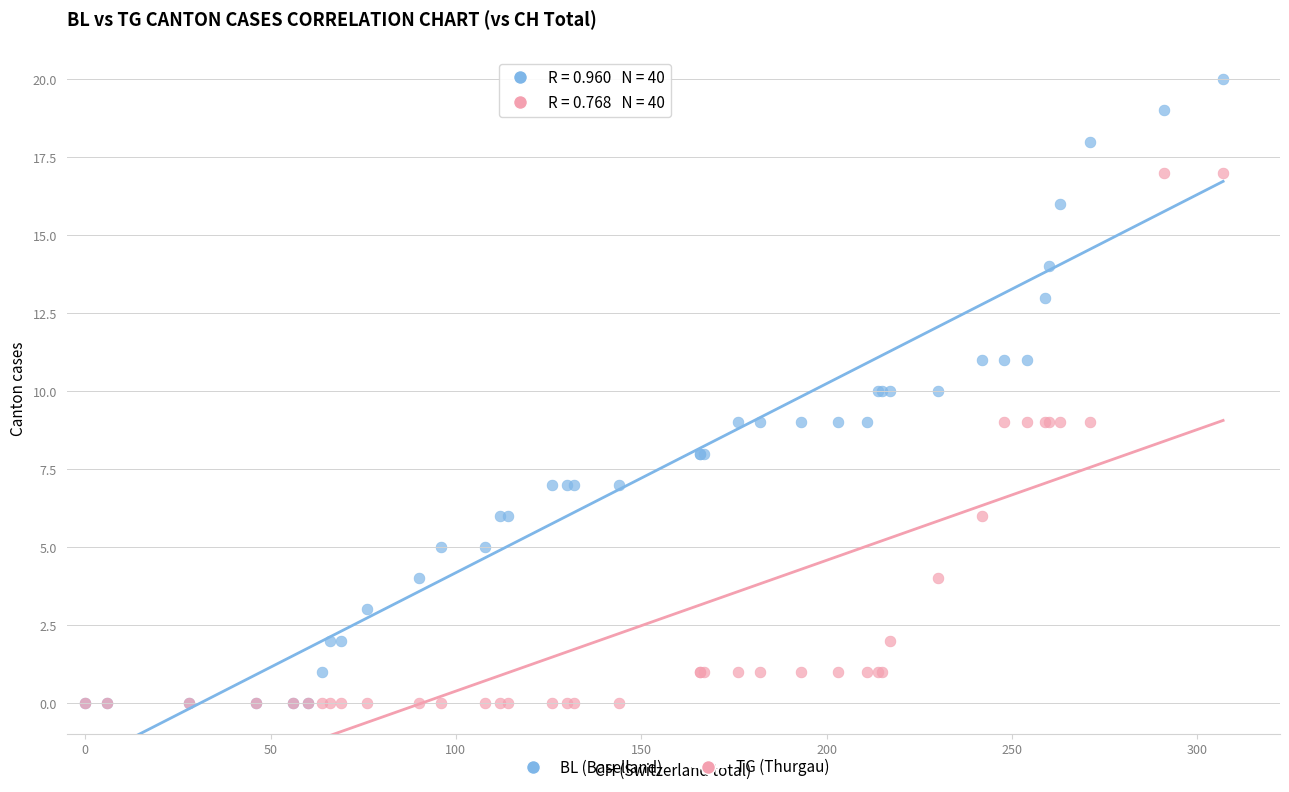

What are all the series names shown in the legend?

BL (Baselland), TG (Thurgau)